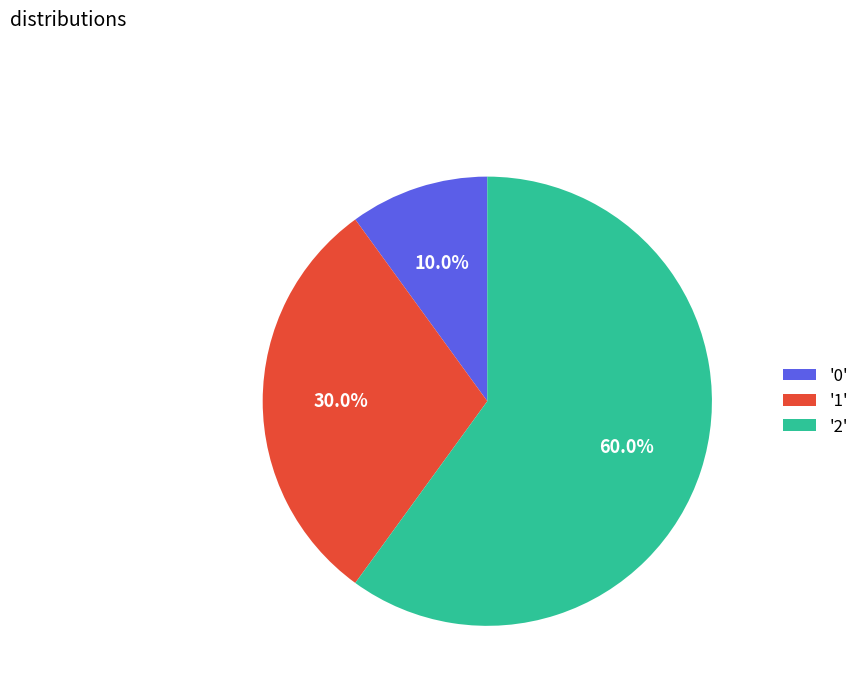

To the nearest percent, what is the average slice percentage?

33%